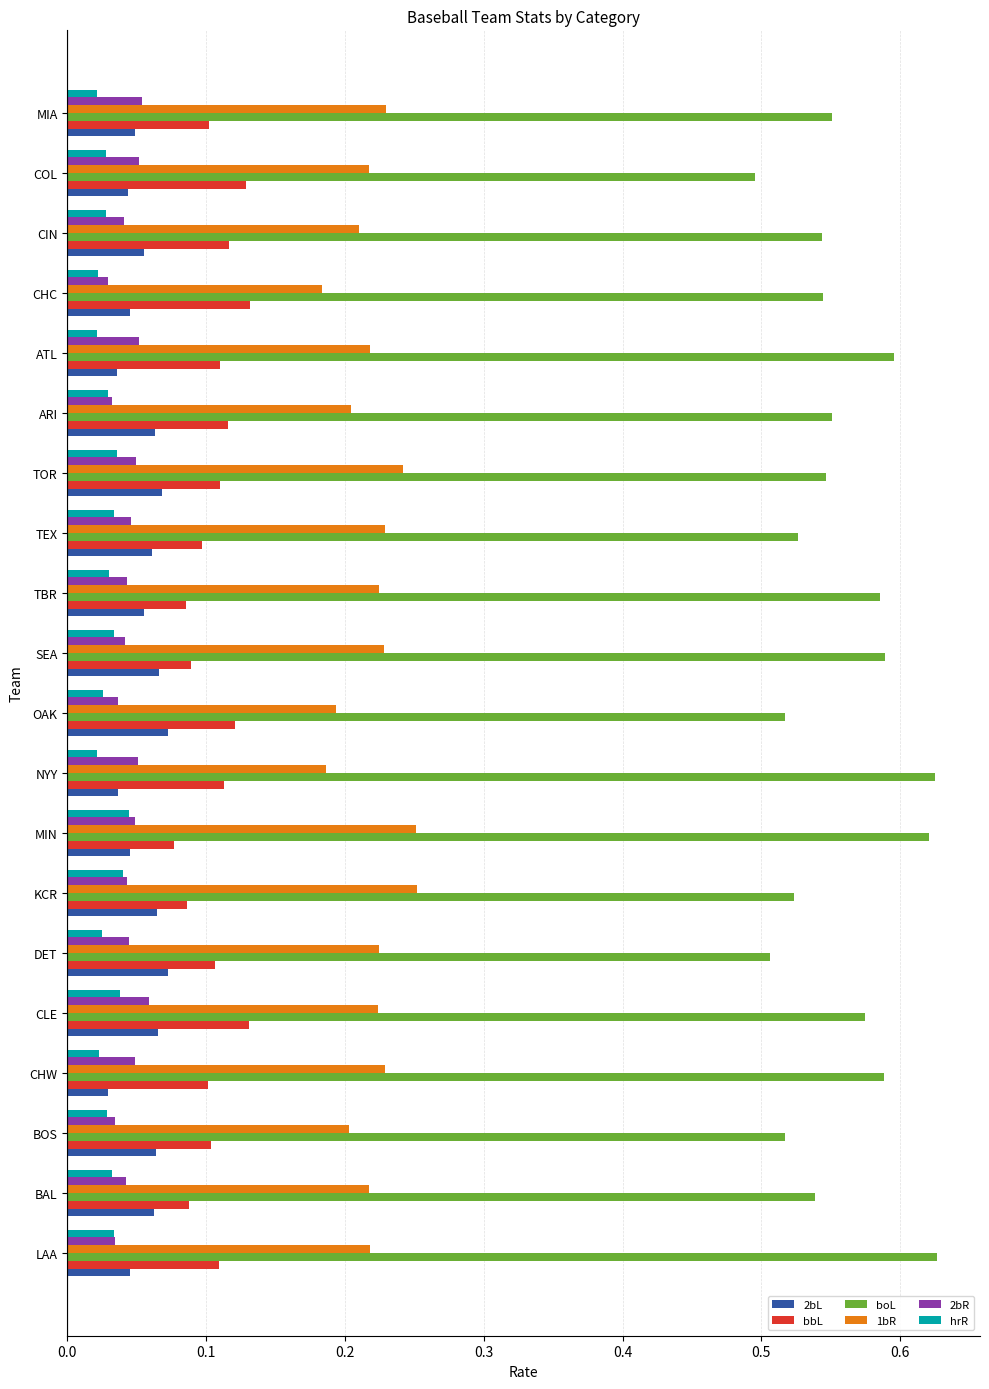

At which label is 2bL closest to 0?

CHW